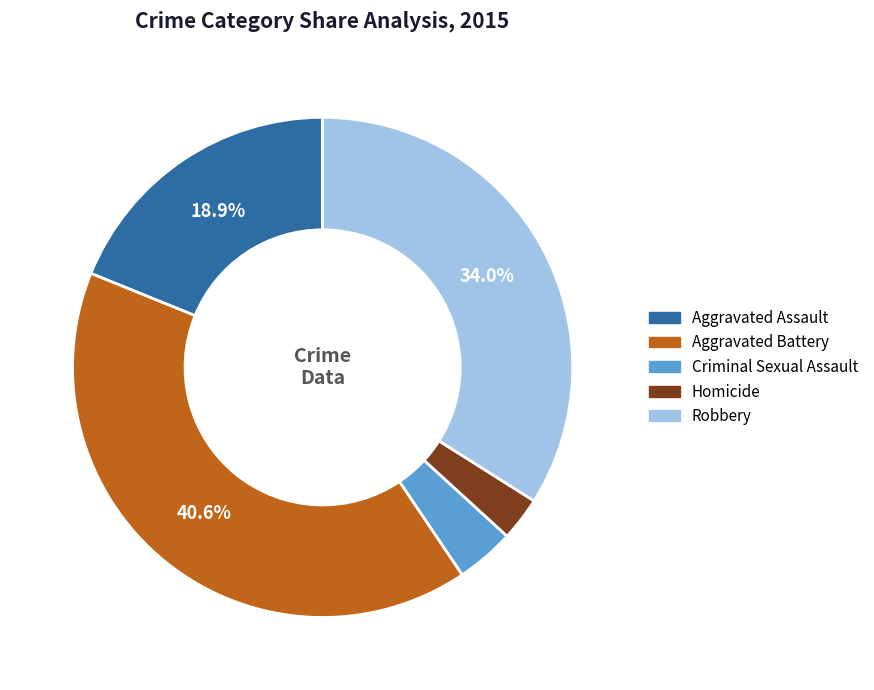

Between Aggravated Assault and Criminal Sexual Assault, which is larger?

Aggravated Assault